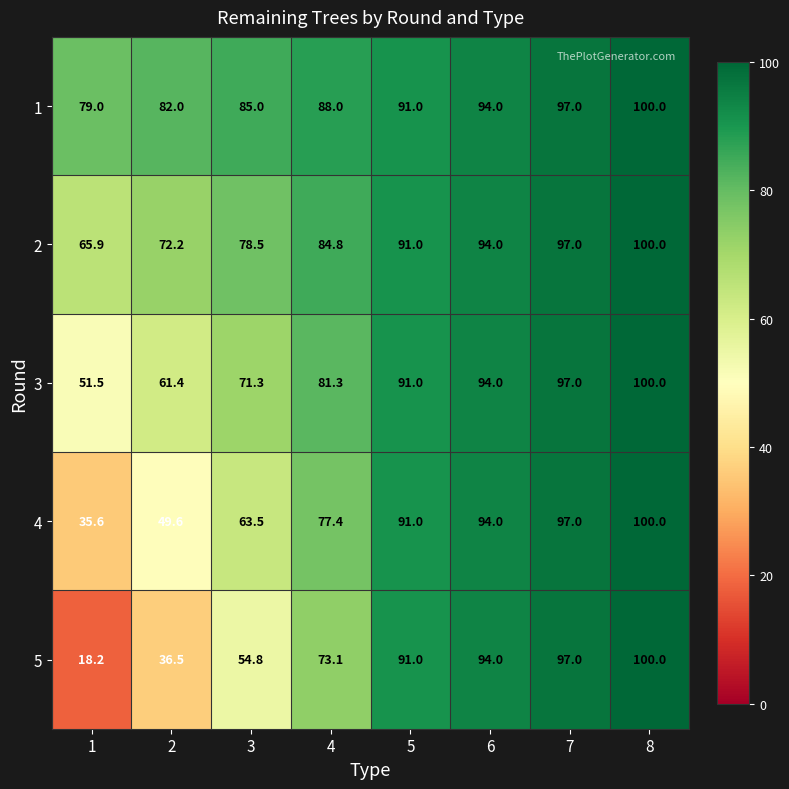

List the series in order of their overall mean, lowest first.

5, 4, 3, 2, 1